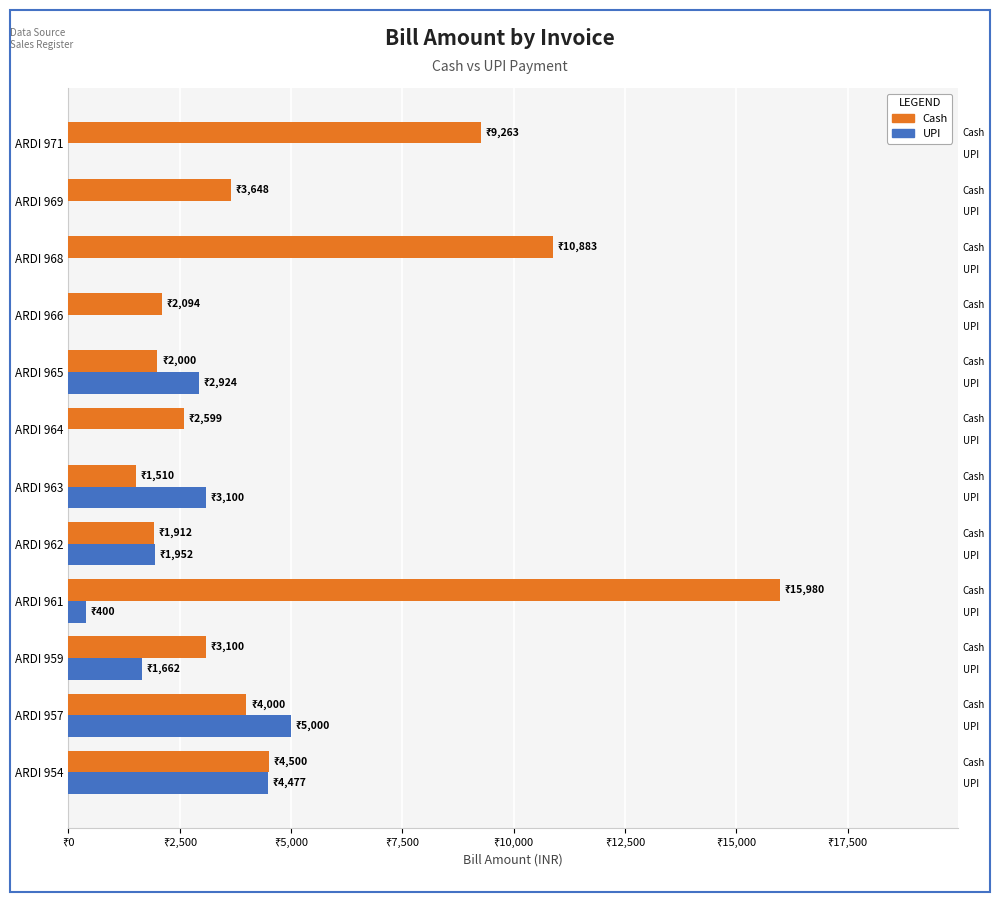

Which series has the widest spread of values?

Cash